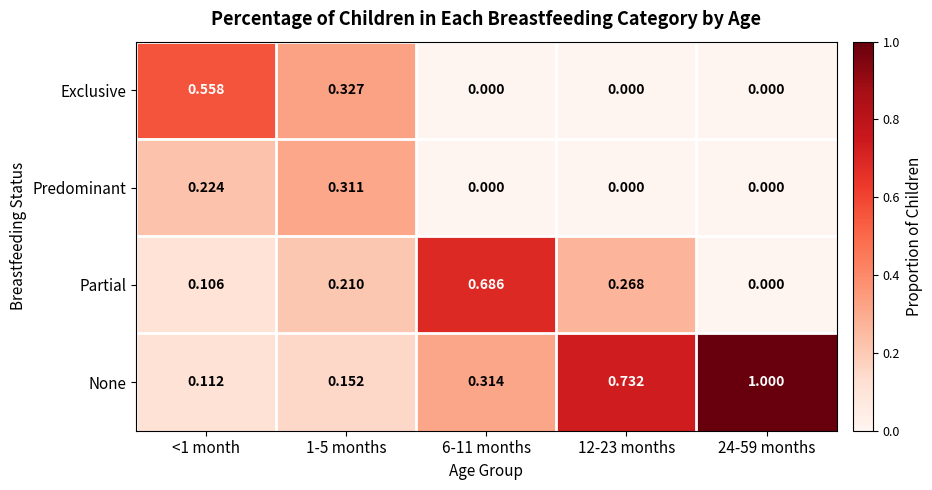

Rank the series by their average value, from lowest to highest.

Predominant, Exclusive, Partial, None